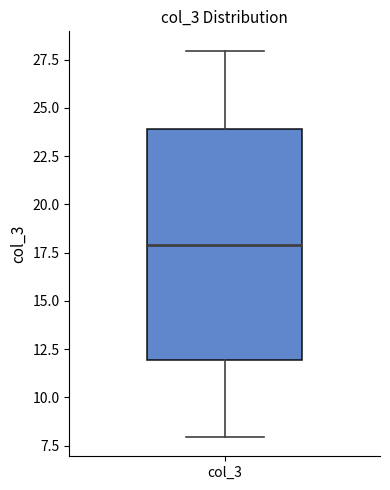

Read this box plot against the y-axis: the position of the median line, the range covered by the box, and the ends of both whiskers. The values are not printed on the chart, so give them approximately, as read against the axis.

median 18, box 12 to 24, whiskers 8 to 28